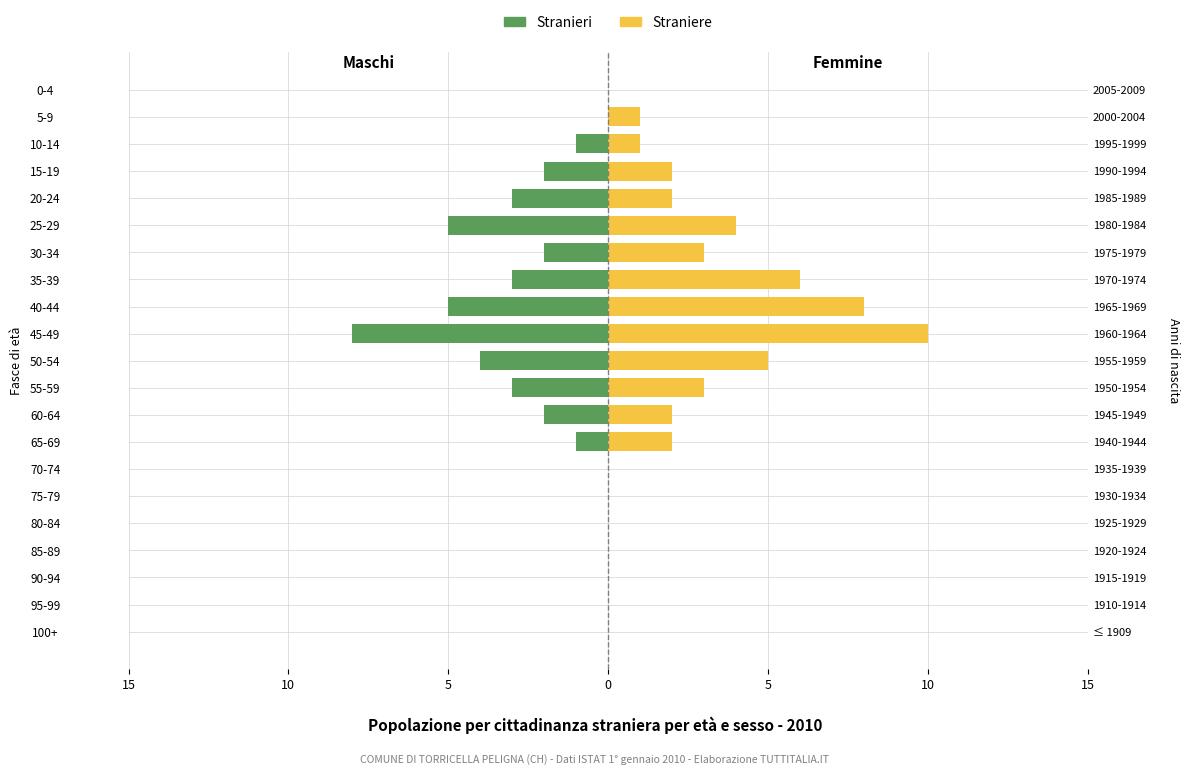

Rank the series at 25-29 from lowest to highest value.

Stranieri, Straniere